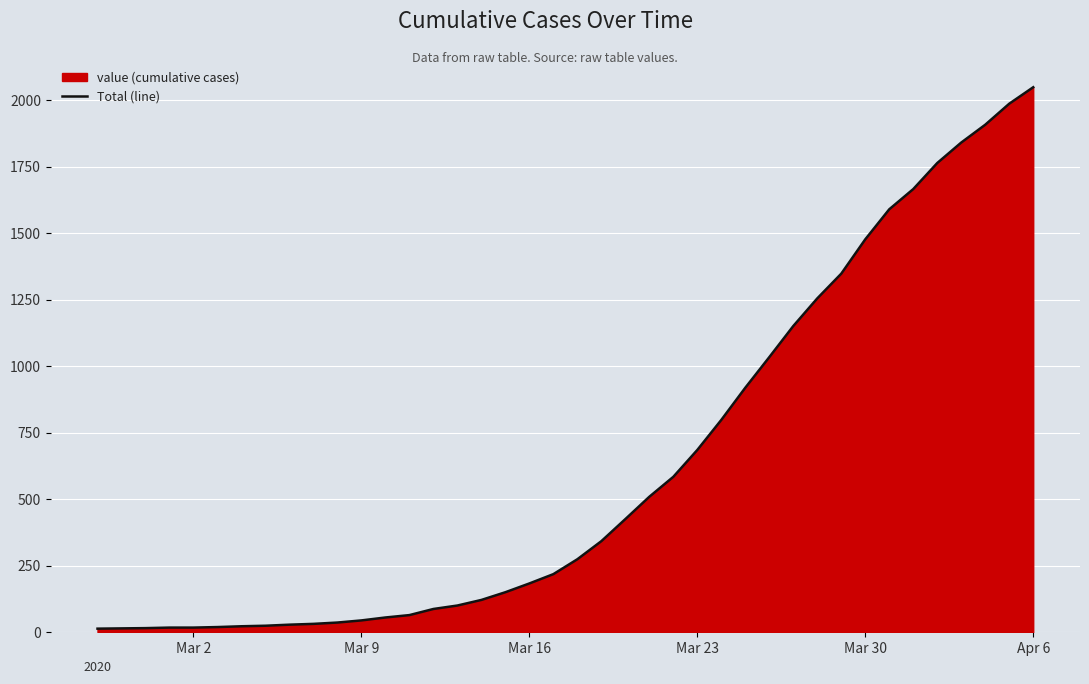

What is the maximum value shown in the chart?

2049